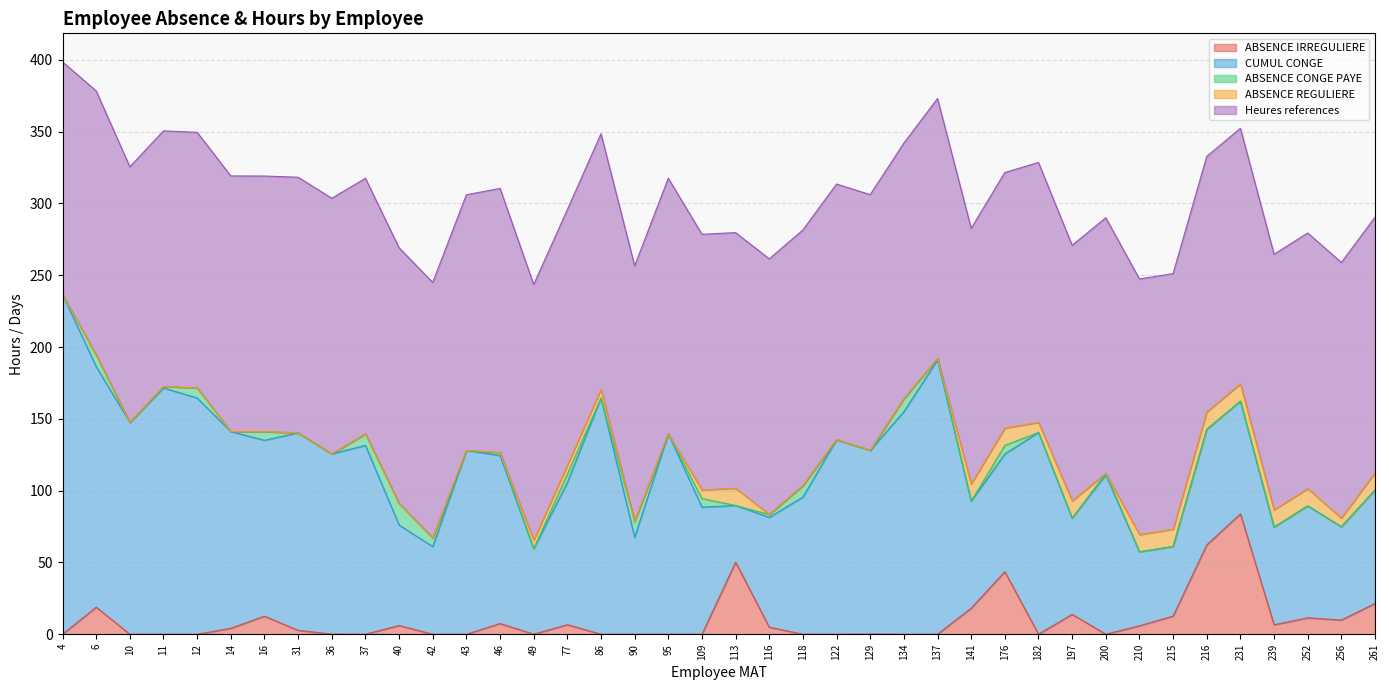

What is the average value of the ABSENCE IRREGULIERE series?

10.1